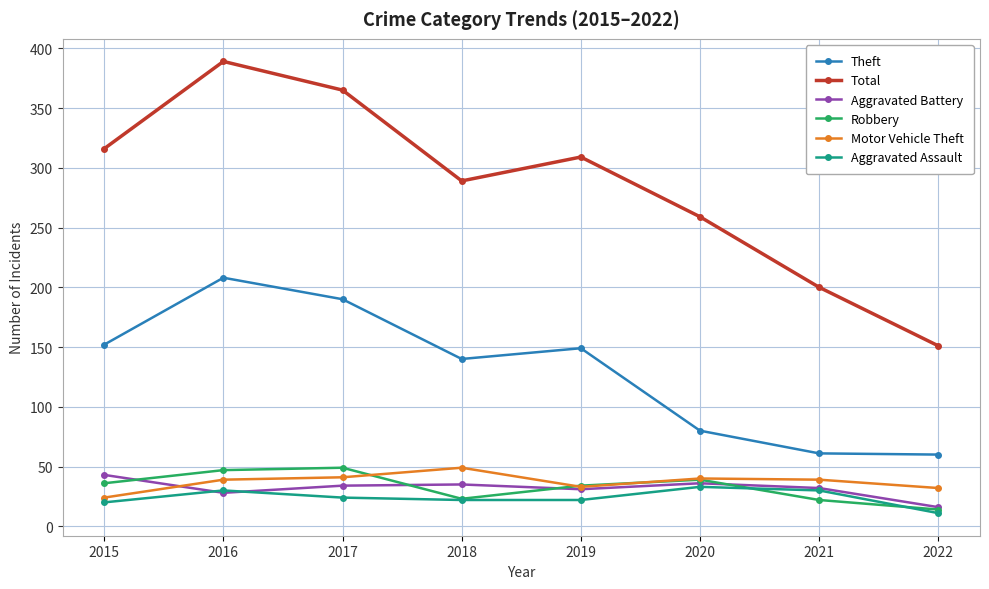

Which category has the highest value across all series?

2016